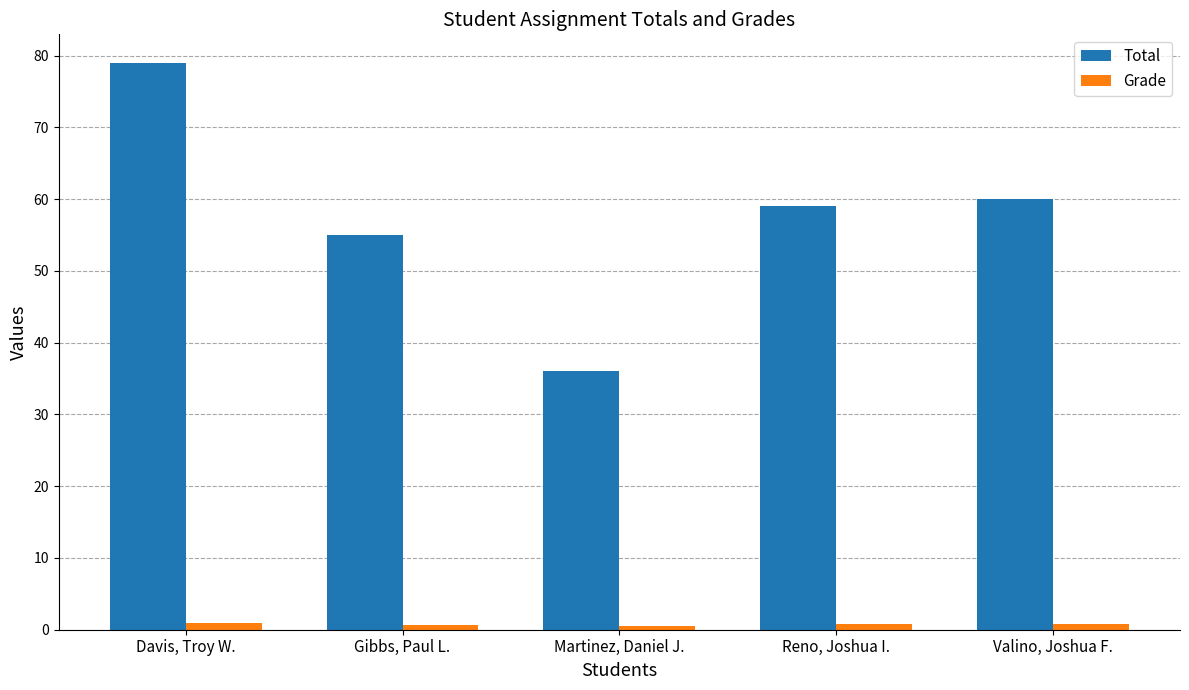

How many distinct data groups are displayed?

2